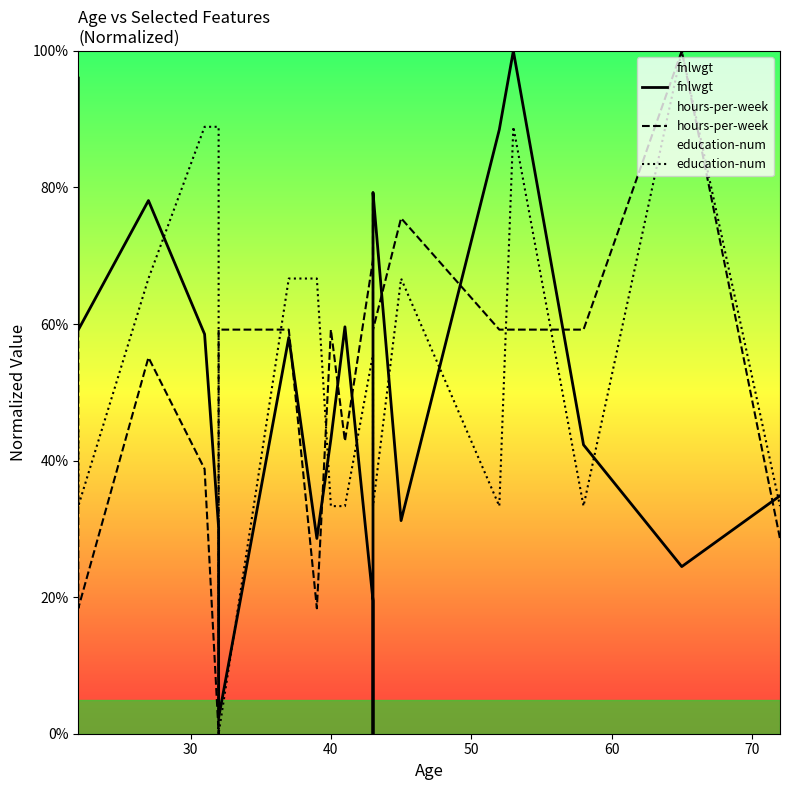

Which series has the largest range (max minus min)?

fnlwgt